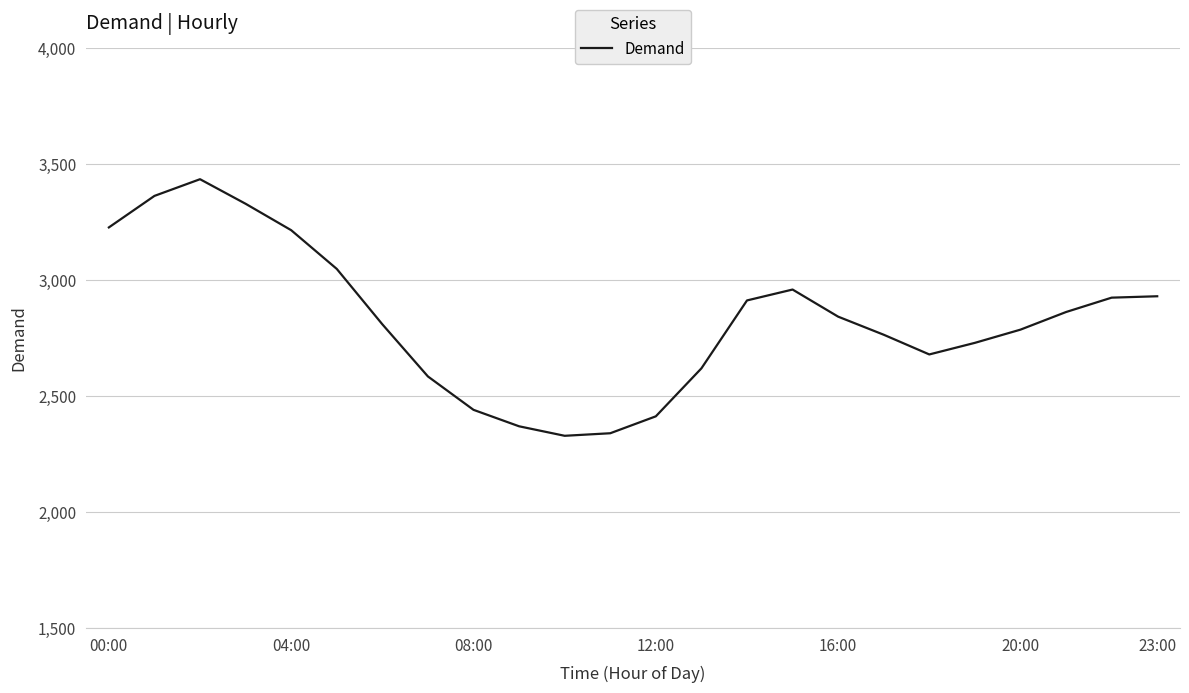

What is the minimum value shown in the chart?

2329